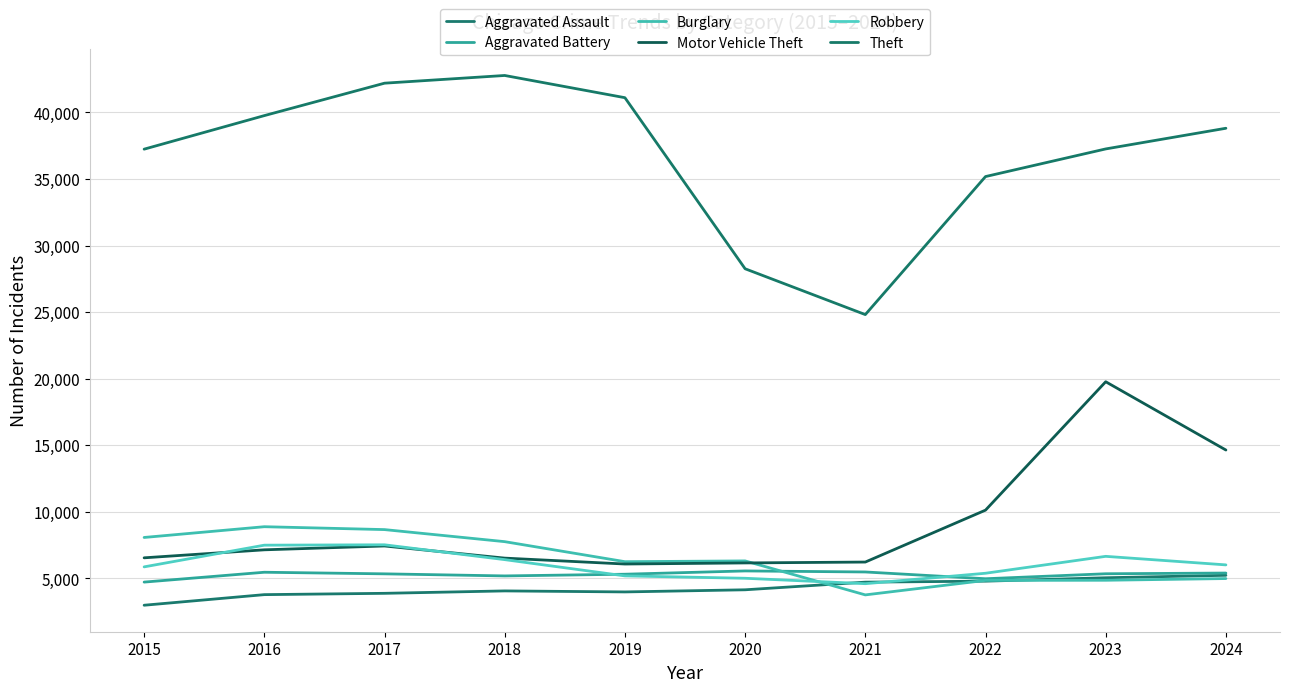

What is the difference between the highest and lowest values at 2023?

32403